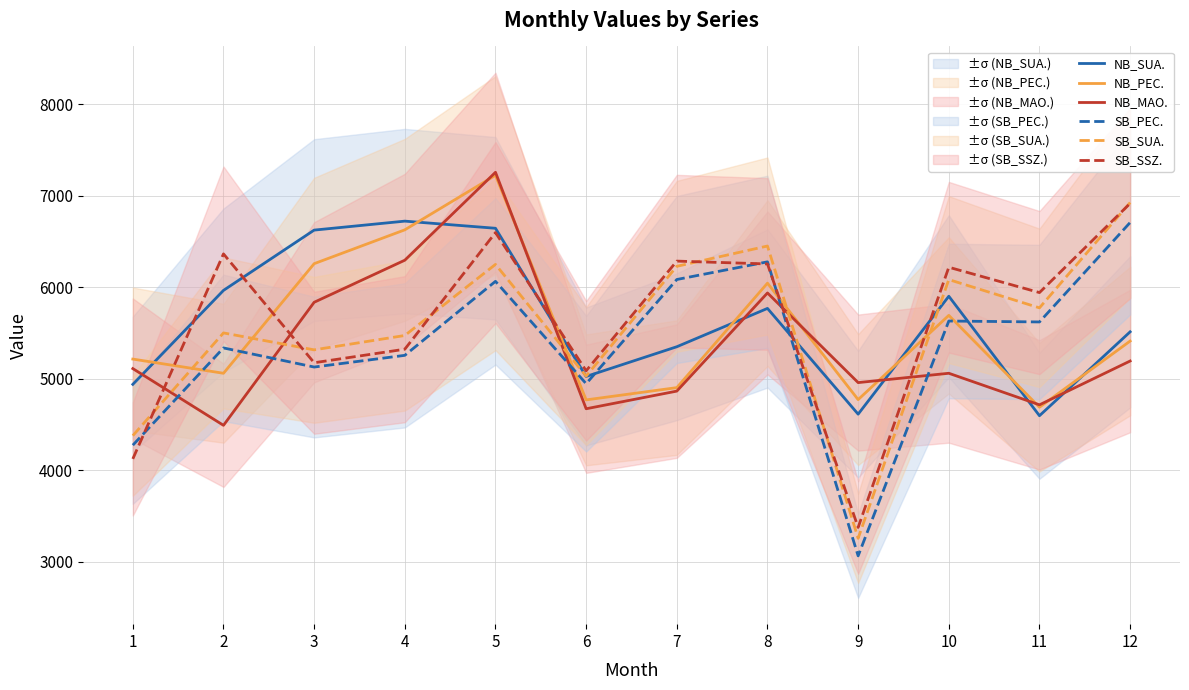

True or false: SB_SSZ. and SB_PEC. intersect in this chart.

True